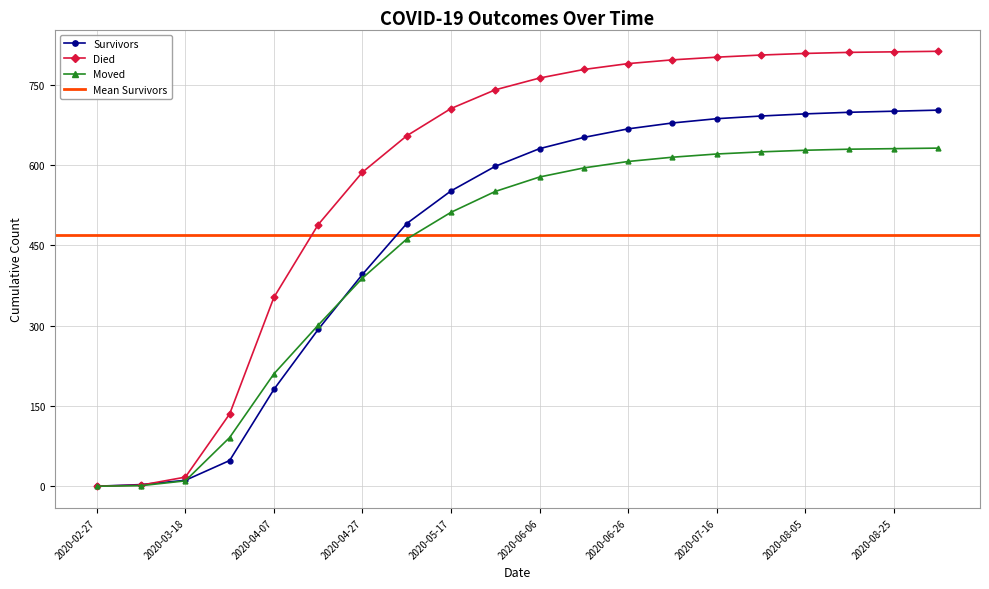

At how many categories does at least one series exceed 613?

13